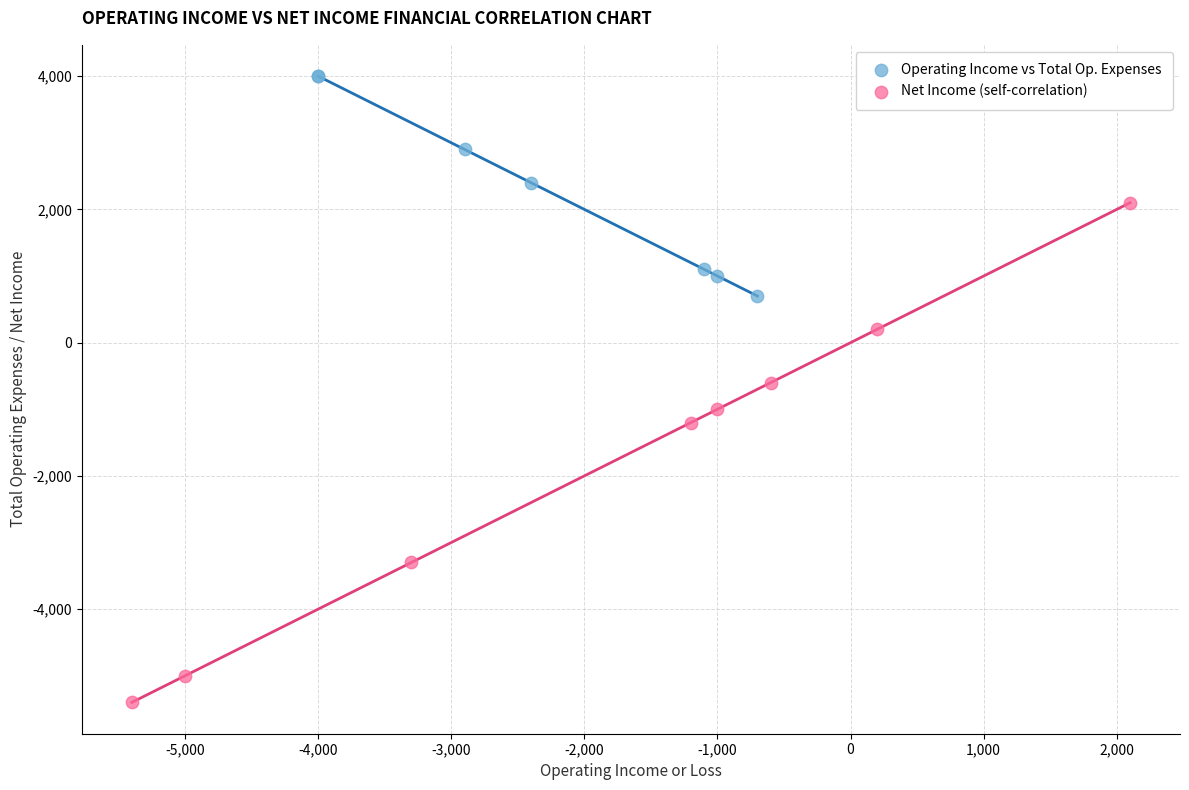

Which series has the widest spread of Y values?

Net Income (self-correlation)